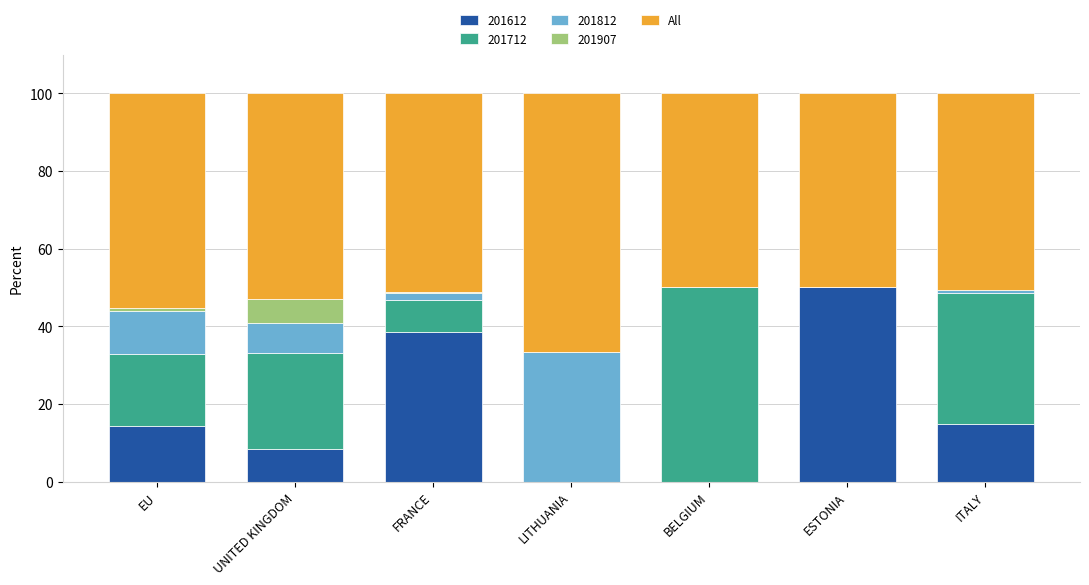

Count the number of data series in this chart.

5